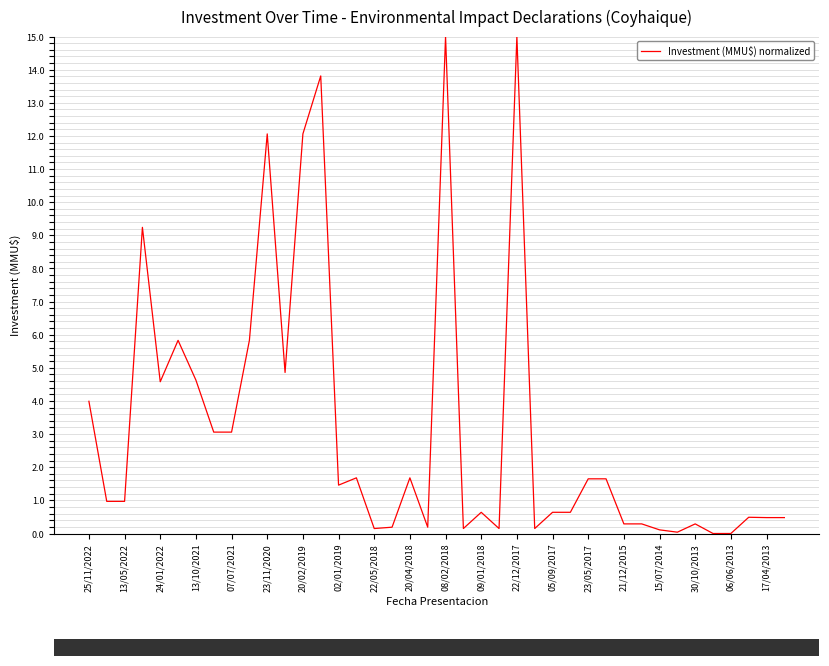

What is the greatest value displayed?

15.0